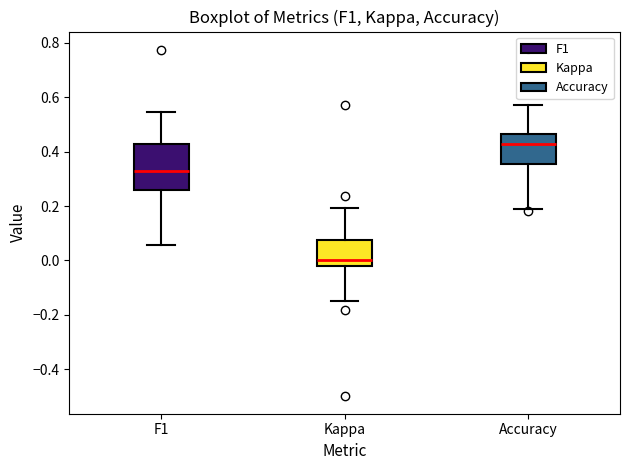

Reading left to right, transcribe this box plot: for each box, give where its median line is, the range the box spans, and where its two whiskers end, as read against the y-axis. The values are not printed on the chart, so give them approximately, as read against the axis.

F1: median 0.32, box 0.26 to 0.42, whiskers 0.06 to 0.54
Kappa: median 0.00, box -0.02 to 0.08, whiskers -0.14 to 0.20
Accuracy: median 0.42, box 0.36 to 0.46, whiskers 0.18 to 0.58